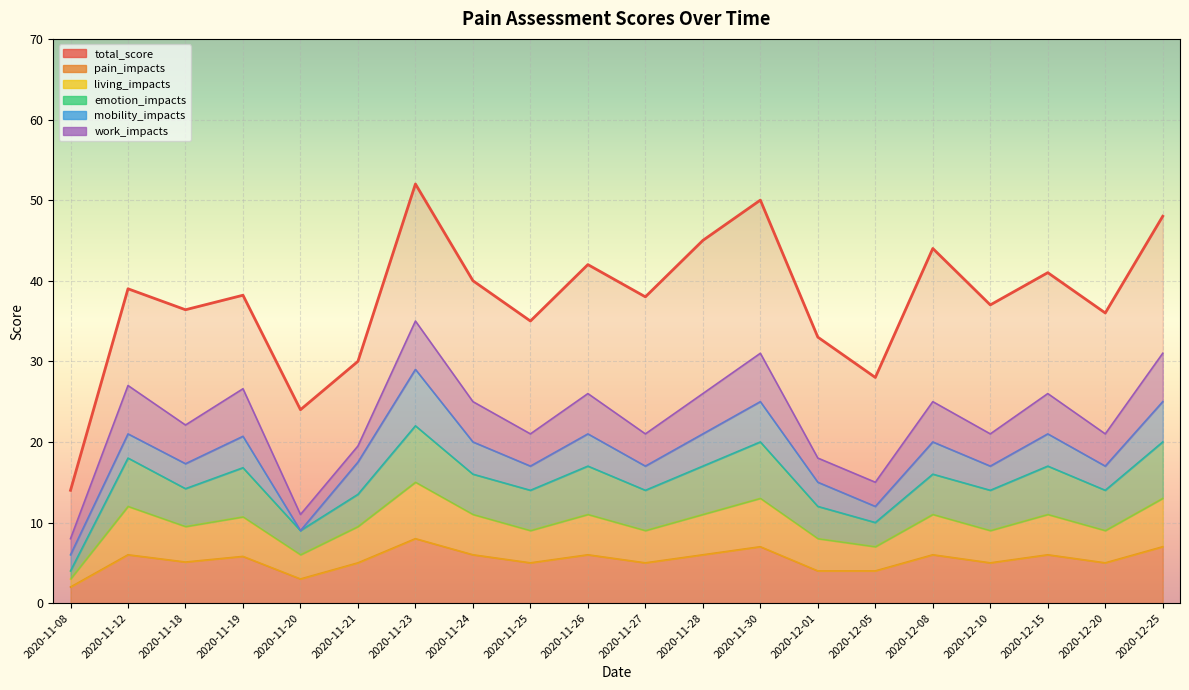

Which series has the largest total across all categories?

total_score